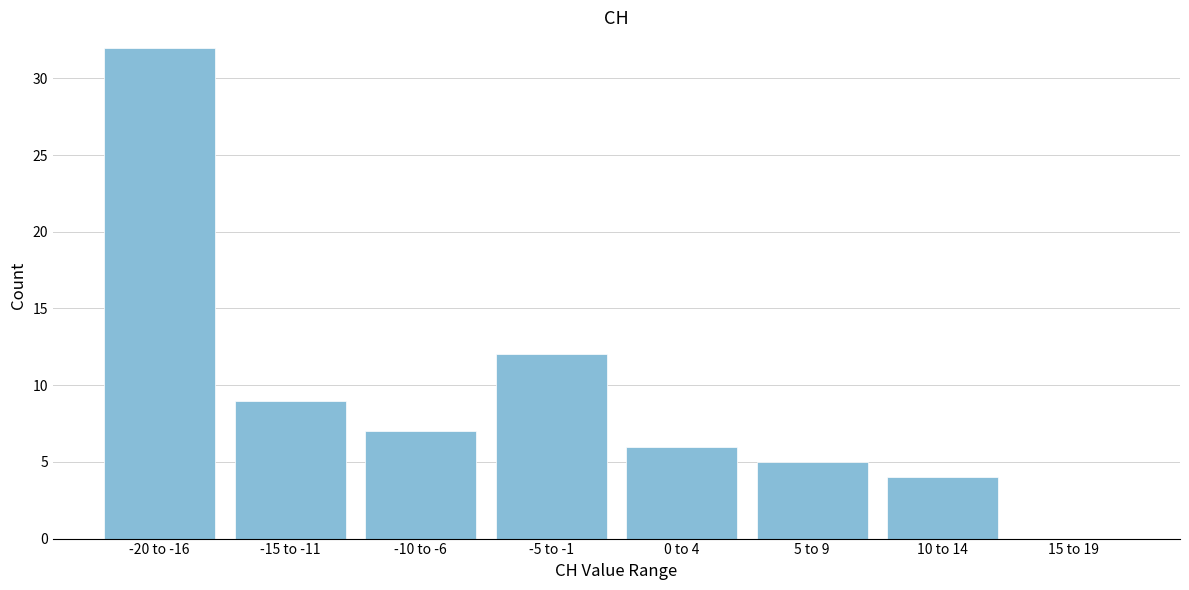

Reading left to right, transcribe all the data shown in this chart.

-20 to -16=32	-15 to -11=9	-10 to -6=7	-5 to -1=12	0 to 4=6	5 to 9=5	10 to 14=4	15 to 19=0